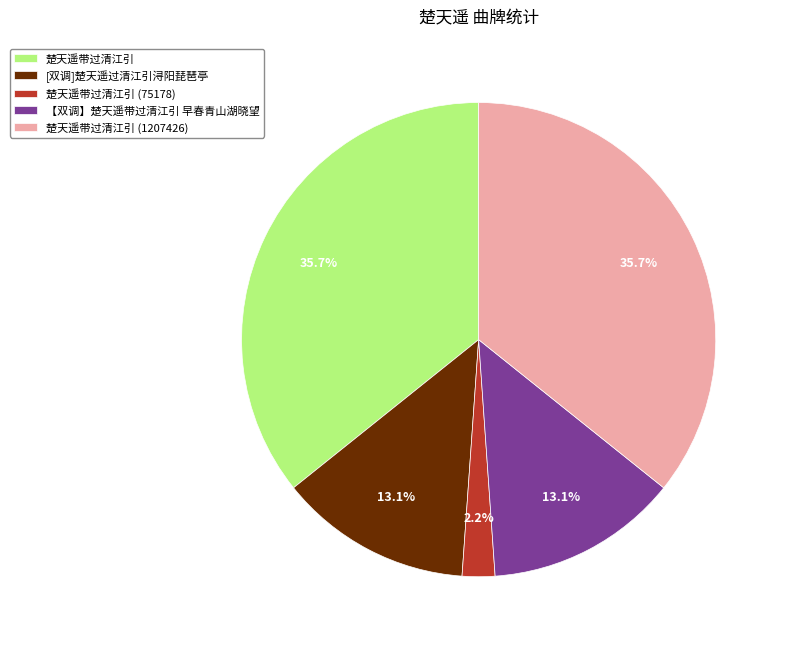

What is the ratio of the value at 楚天遥带过清江引 to the value at 【双调】楚天遥带过清江引 早春青山湖晓望?

2.7